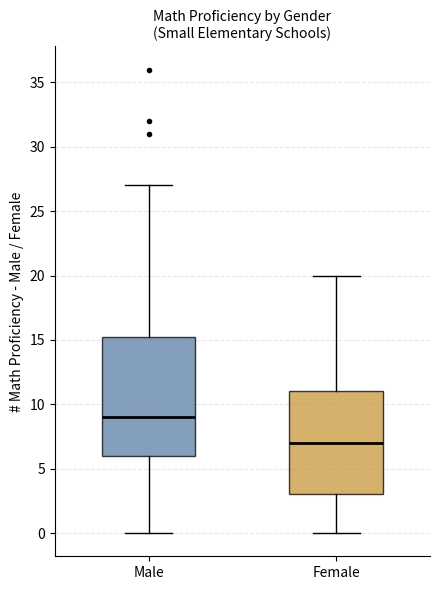

Which box's median line is the lowest?

Female